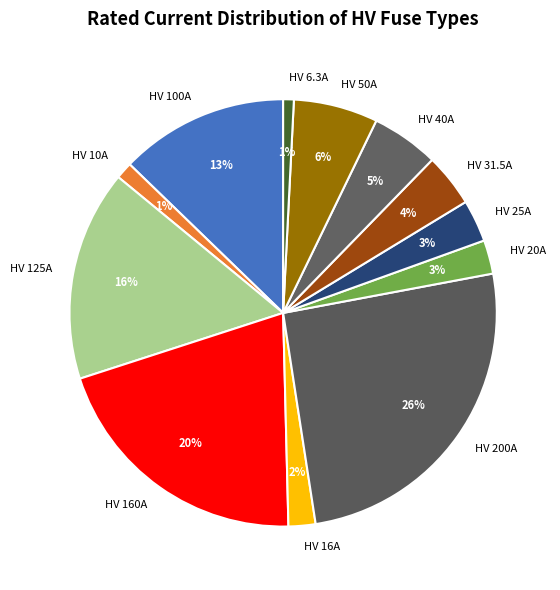

Is there a majority slice in this chart?

No